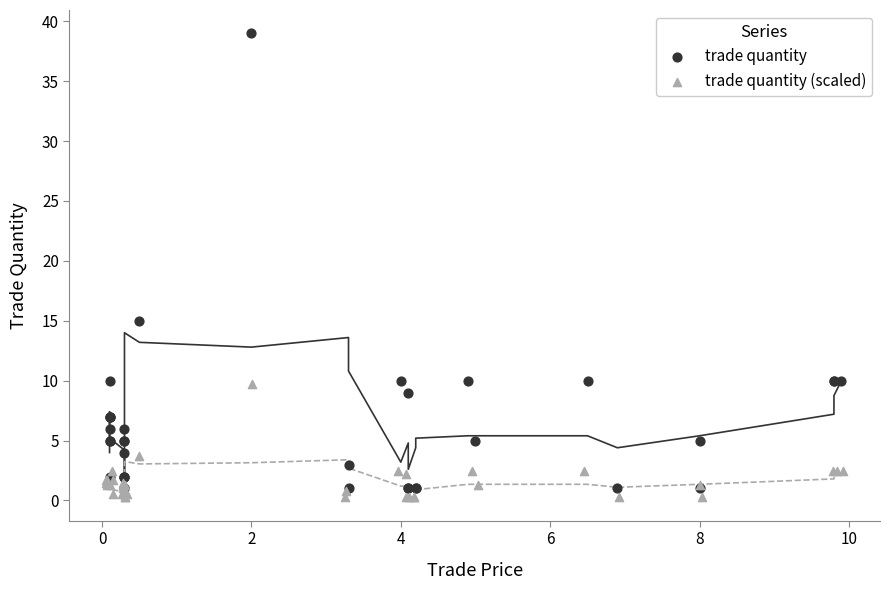

What are all the series names shown in the legend?

trade quantity, trade quantity (scaled)